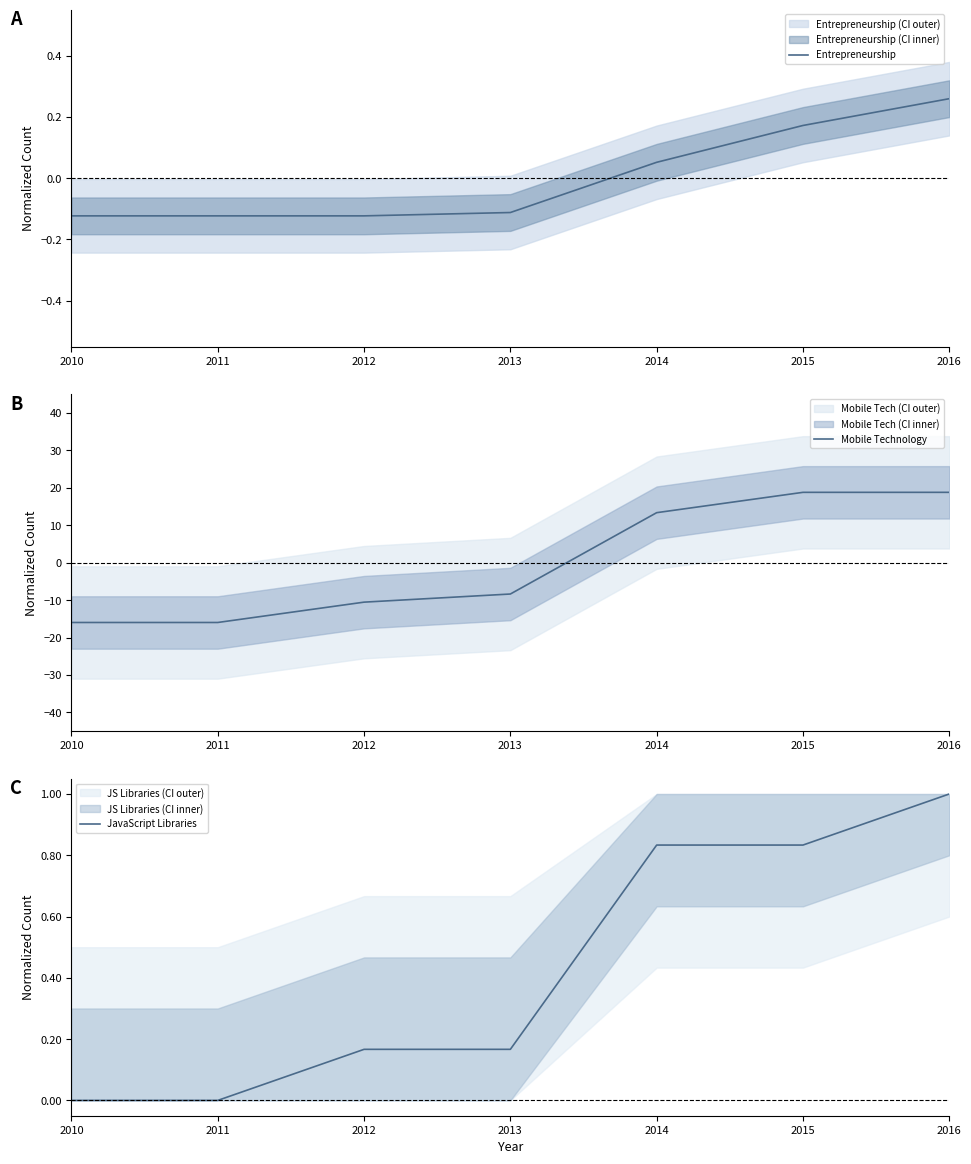

Which category has the highest value in the Entrepreneurship series?

2016